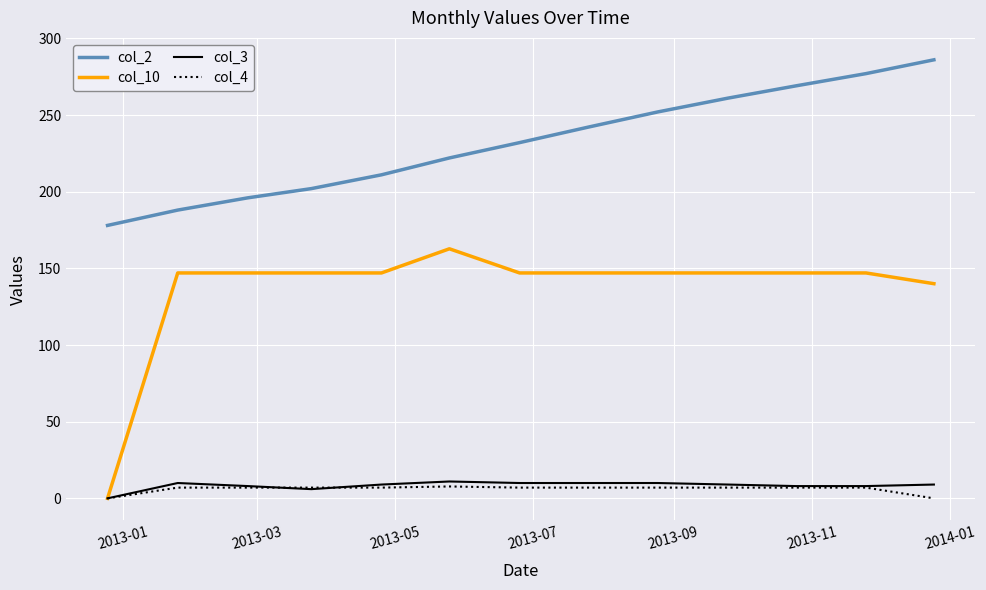

What is the highest value of the col_4 series?

7.8